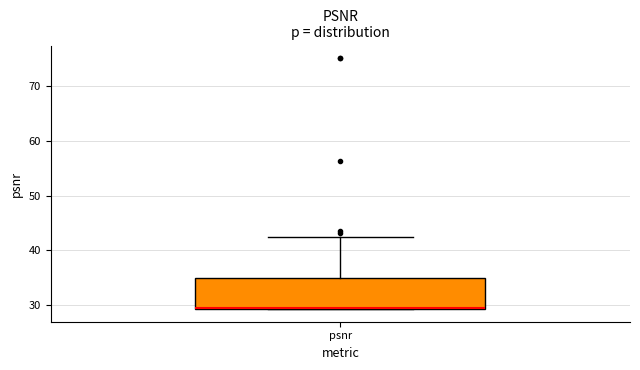

Transcribe this box plot: give where the median line is, the range the box spans, and where the two whiskers end, as read against the y-axis. The values are not printed on the chart, so give them approximately, as read against the axis.

median 29 (drawn on the box's lower edge), box 29 to 35, whiskers 29 to 42